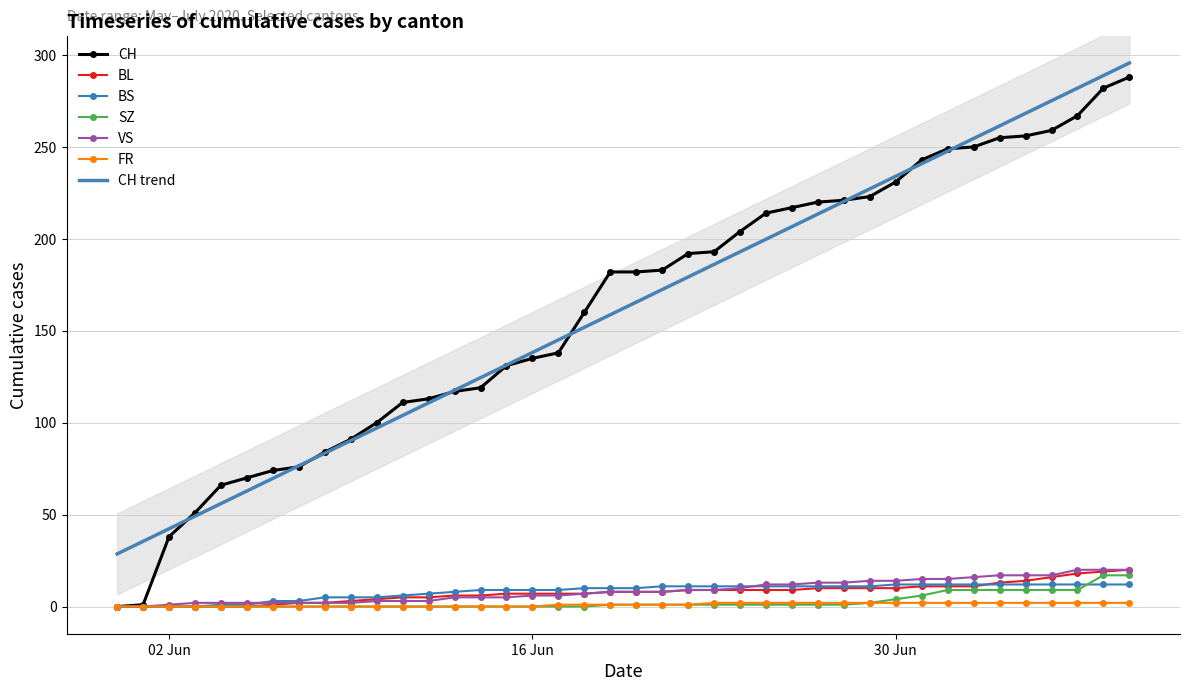

What is the maximum value for CH?

288